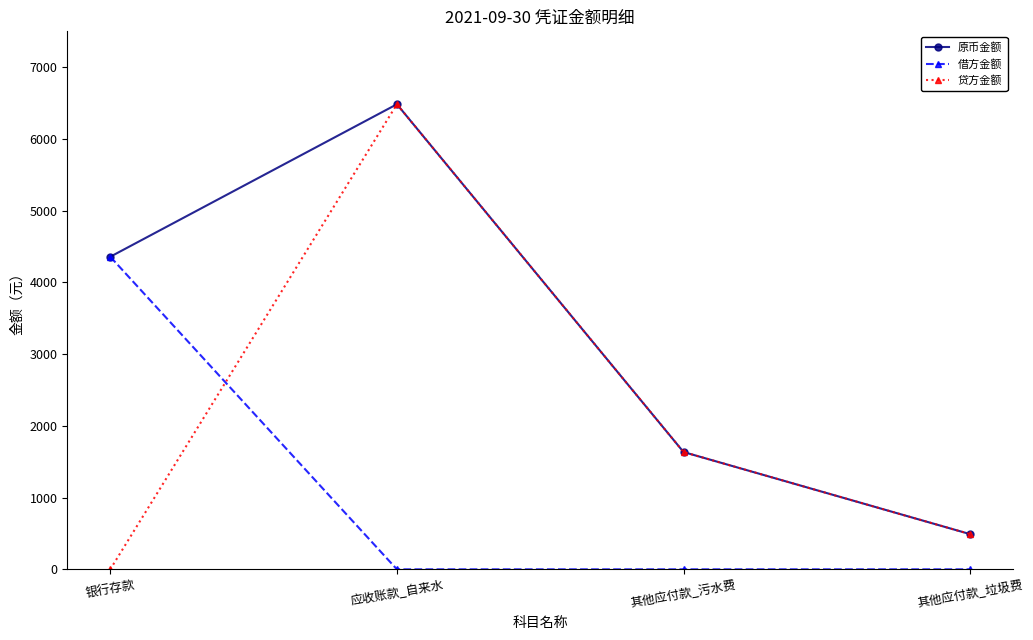

Is the value of 原币金额 at 其他应付款_垃圾费 greater than the value of 贷方金额 at 其他应付款_污水费?

No